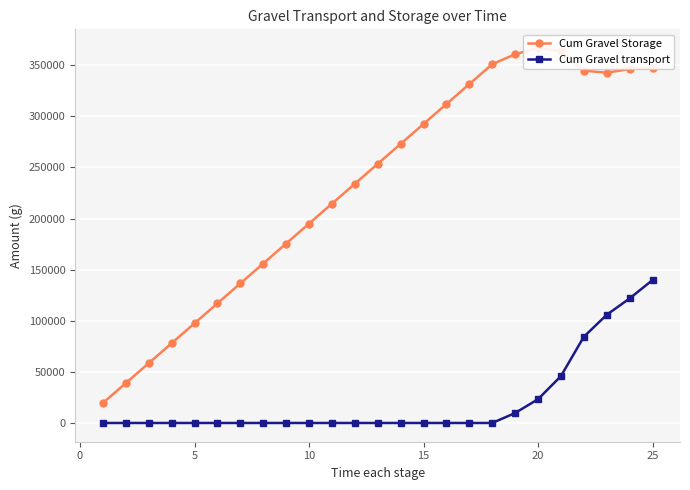

Rank the series by their maximum value, from lowest to highest.

Cum Gravel transport, Cum Gravel Storage